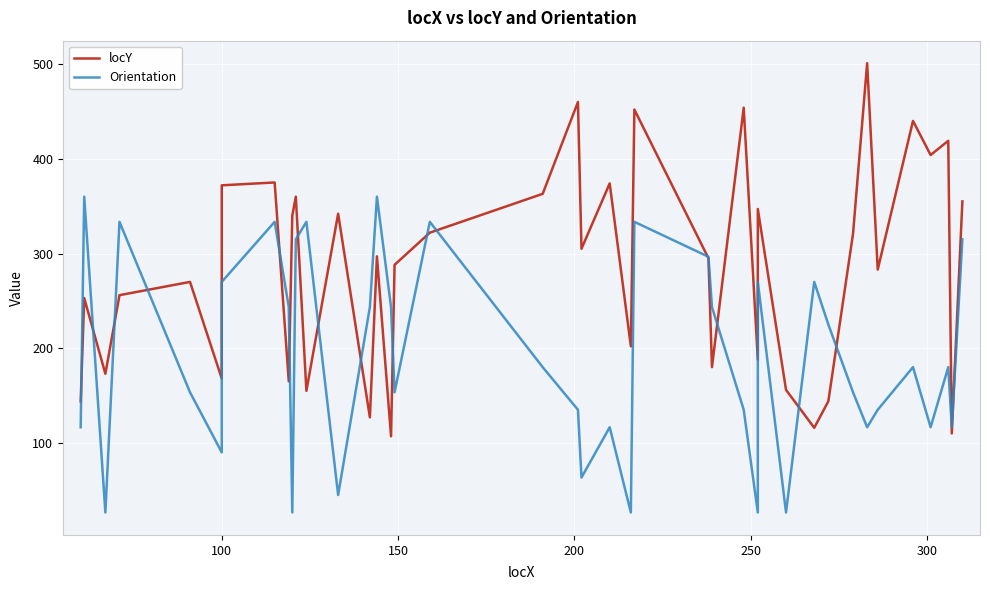

Is it true that Orientation equals 355.1 at 28?

False